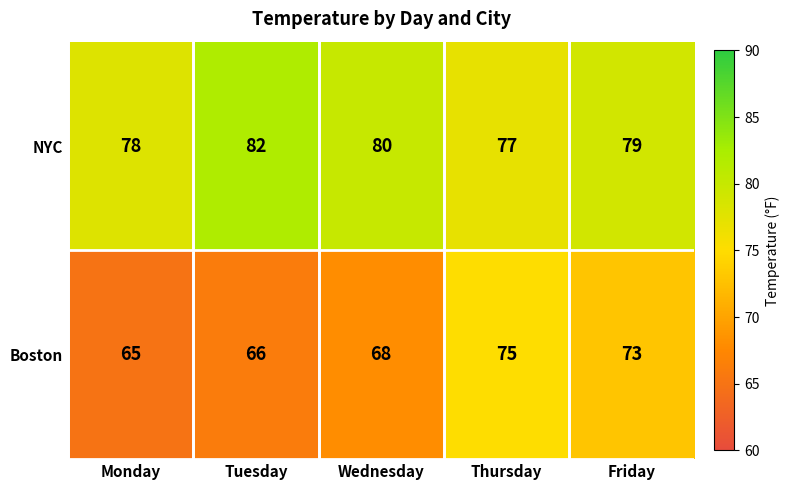

What is the sum of all NYC values?

396